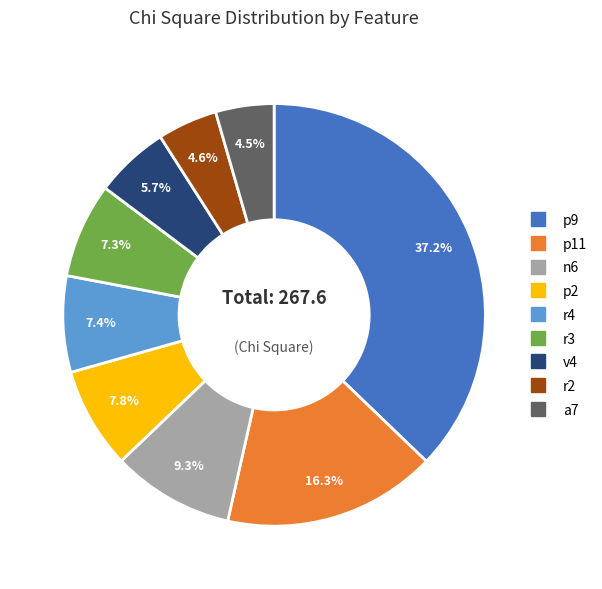

To the nearest percent, what is the average slice percentage?

11%